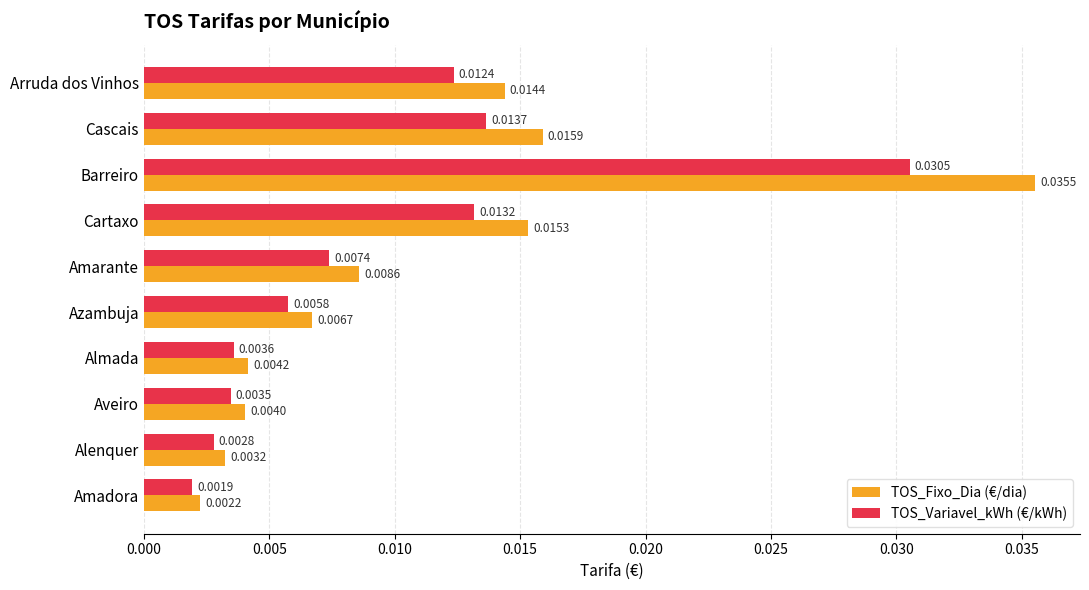

At how many categories does at least one series exceed 0?

10